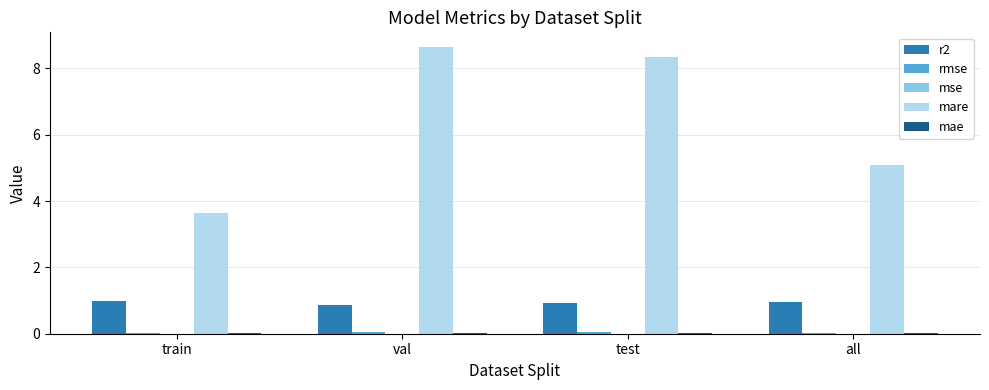

The mare series shows 3.3 at all. True or false?

False